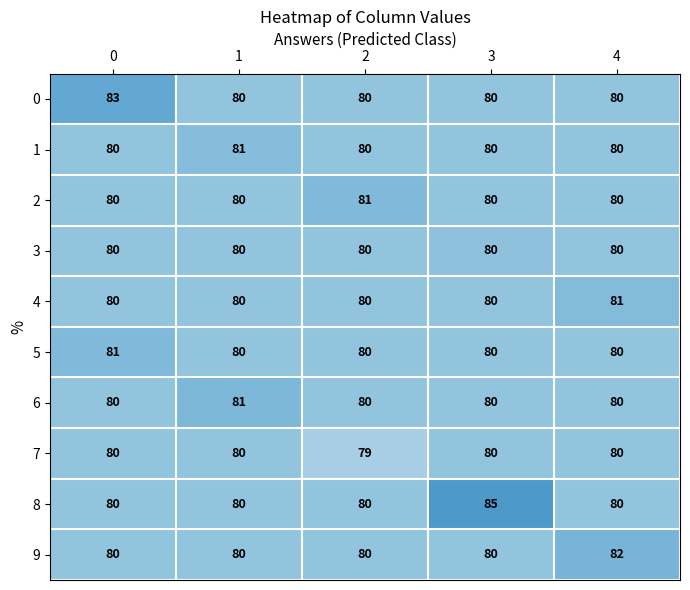

What is the greatest value displayed?

85